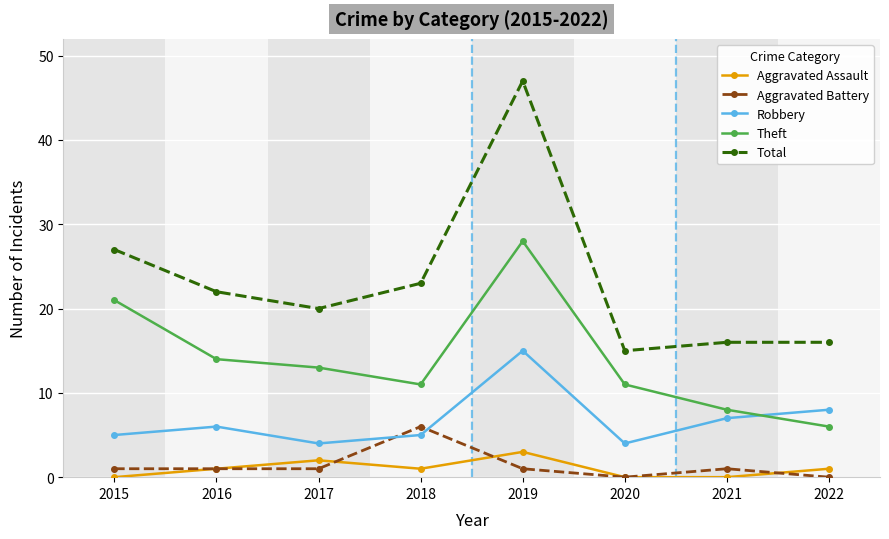

Rank the series by their maximum value, from lowest to highest.

Aggravated Assault, Aggravated Battery, Robbery, Theft, Total